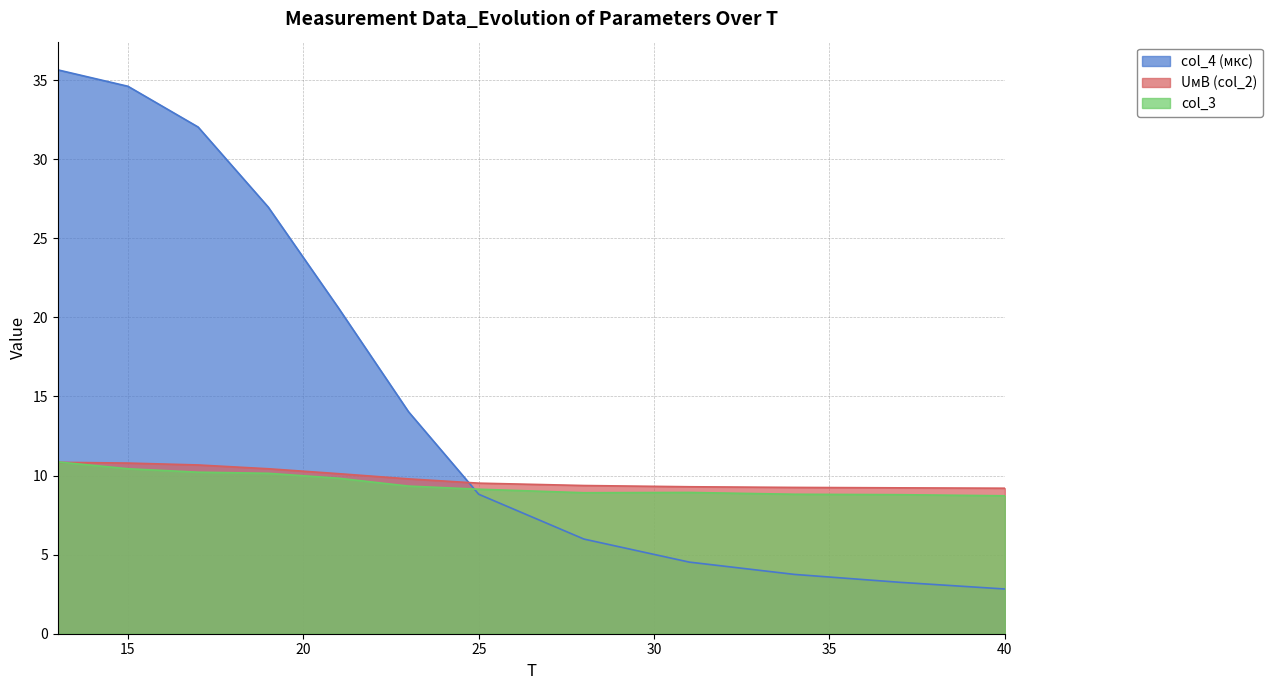

How many lines are shown in the chart?

3